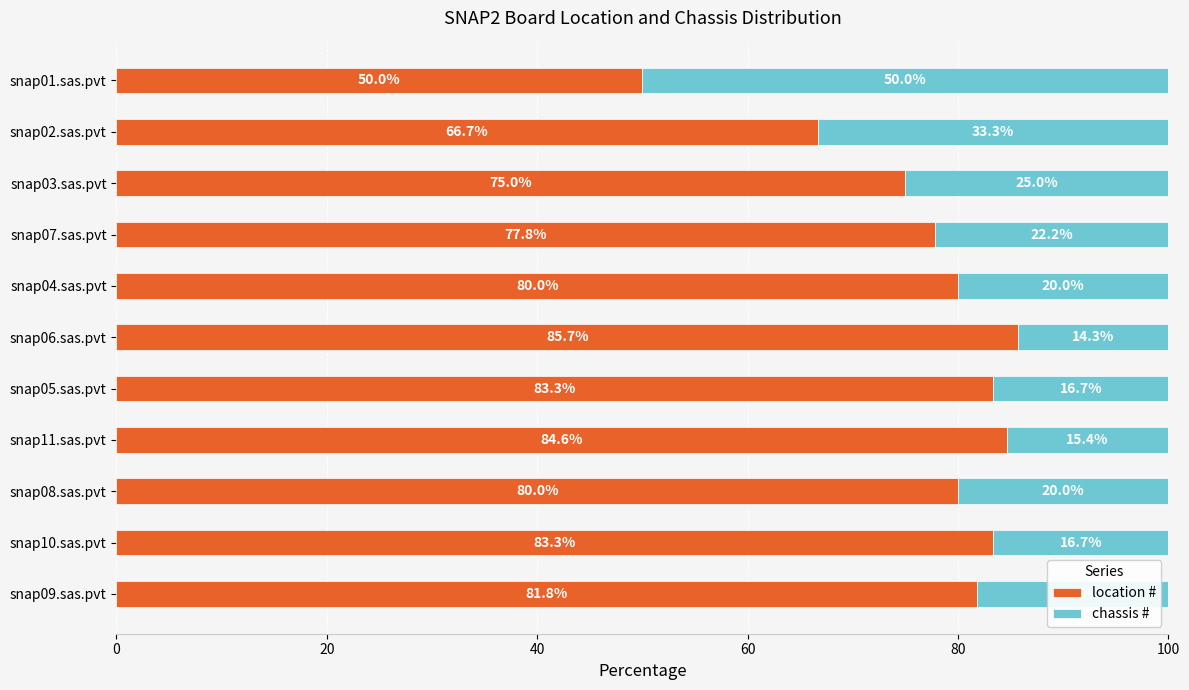

What is the sum of the location # values at snap04.sas.pvt and snap06.sas.pvt?

165.7